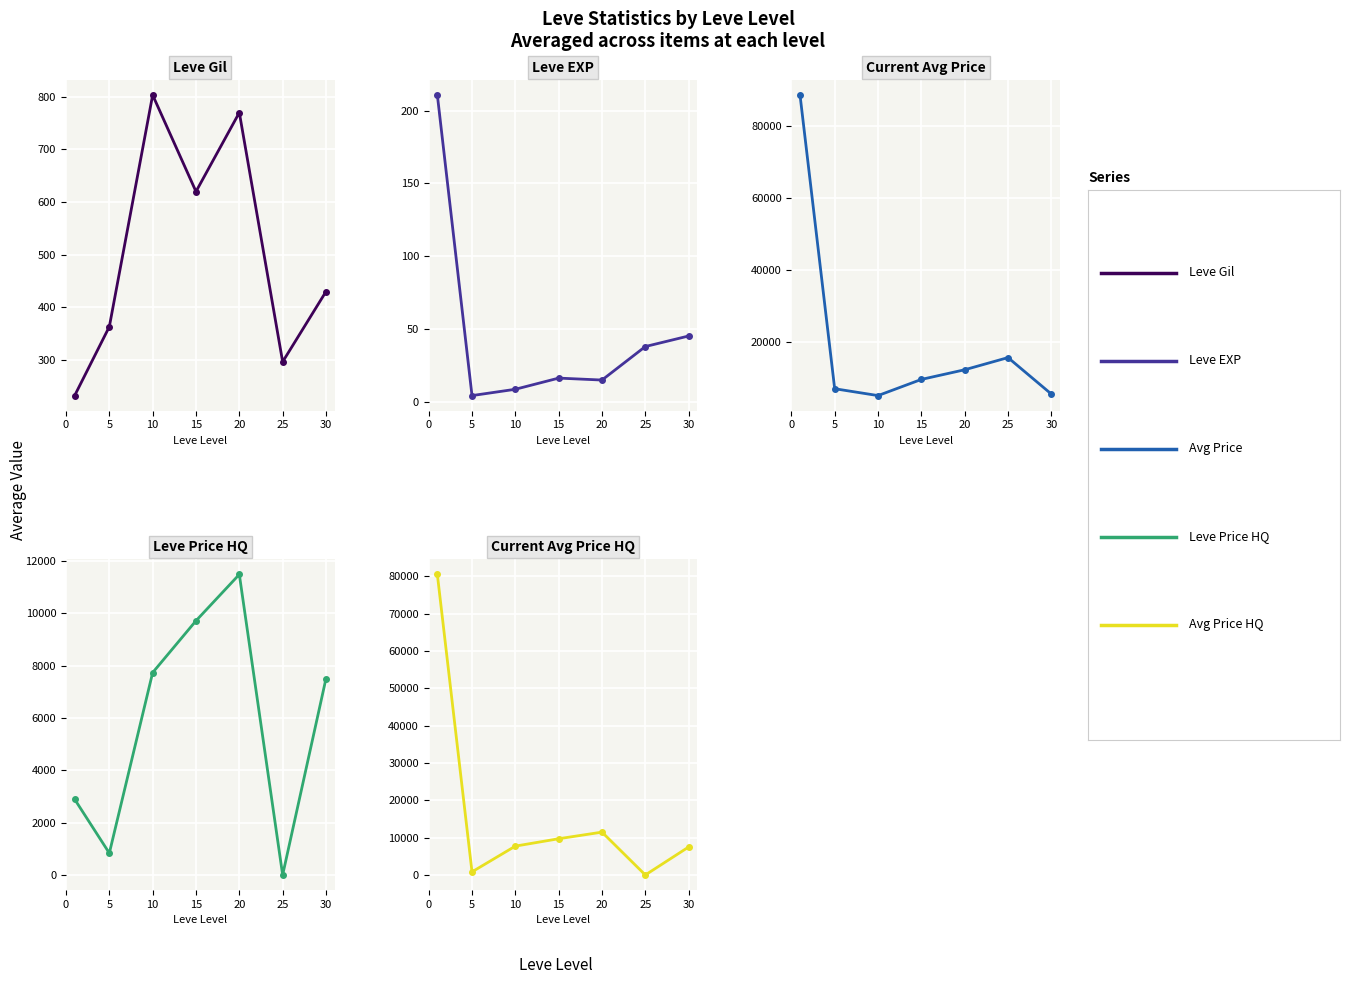

List the series in order of their peak value, lowest first.

Leve EXP, Leve Gil, LevePriceHQ, currentAveragePriceHQ, currentAveragePrice